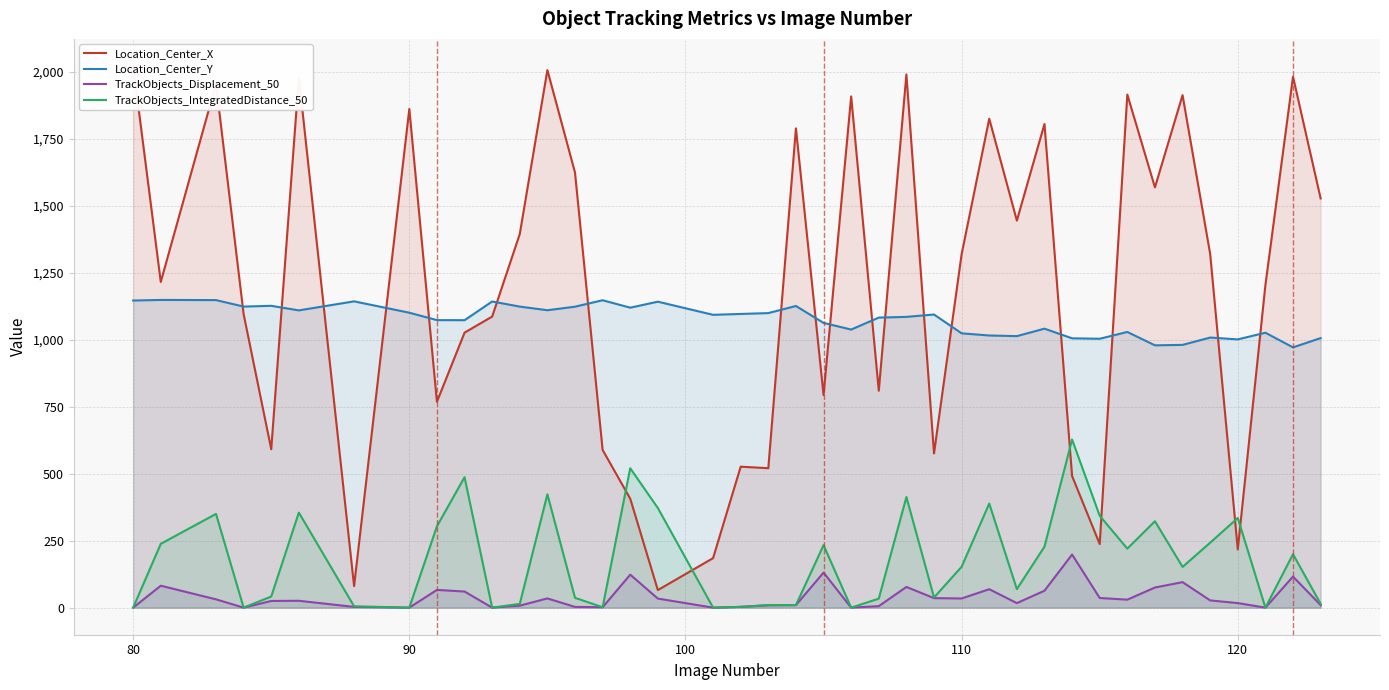

What is the difference between the maximum and minimum values in the TrackObjects_Displacement_50 series?

198.3